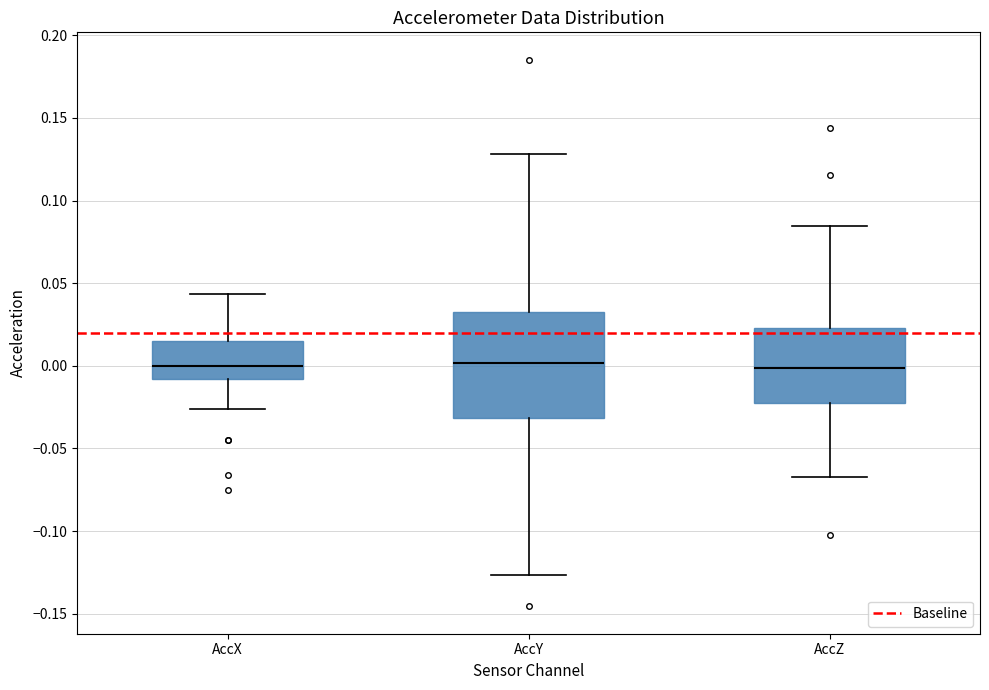

Where does the median line of the box for AccY sit on the y-axis? The values are not printed on the chart, so give them approximately, as read against the axis.

0.000